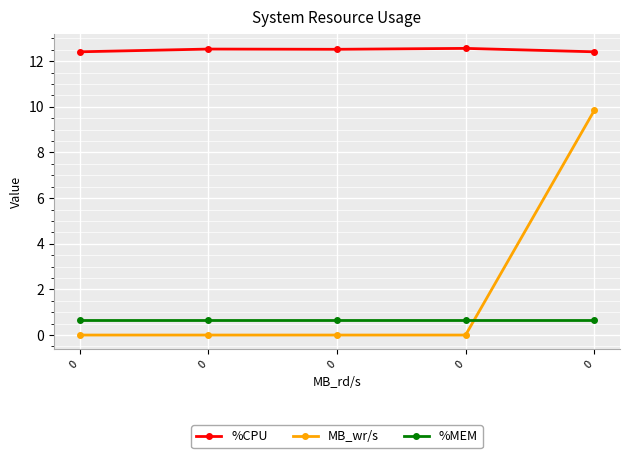

How many categories are shown in the chart?

5